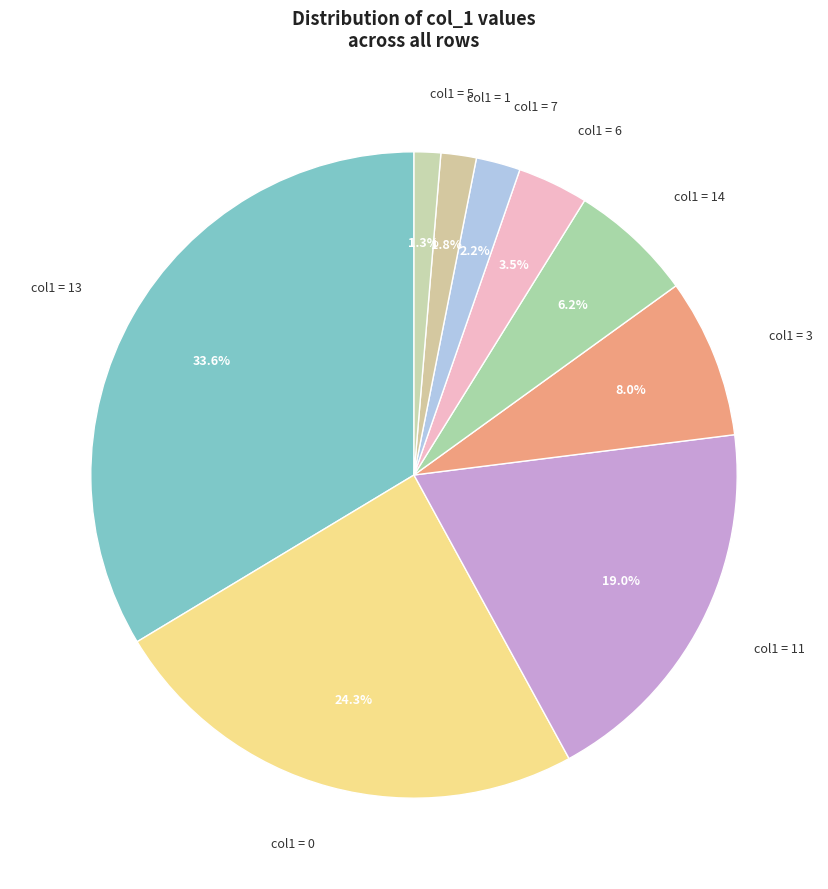

To the nearest percent, what is the difference between the largest and smallest slice percentages?

32%